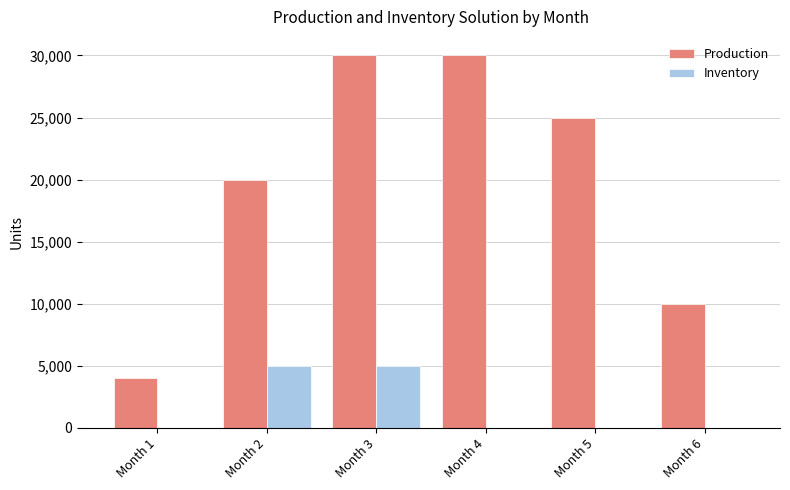

What is the highest value of the Production series?

30000